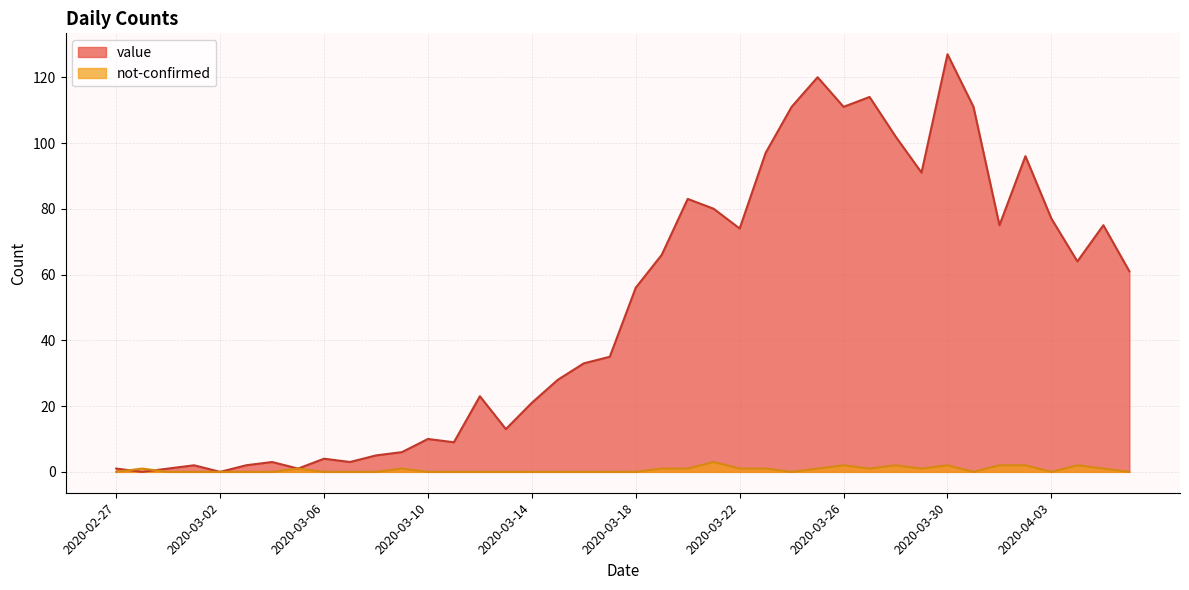

Is it true that not-confirmed equals 1 at 2020-03-05?

False